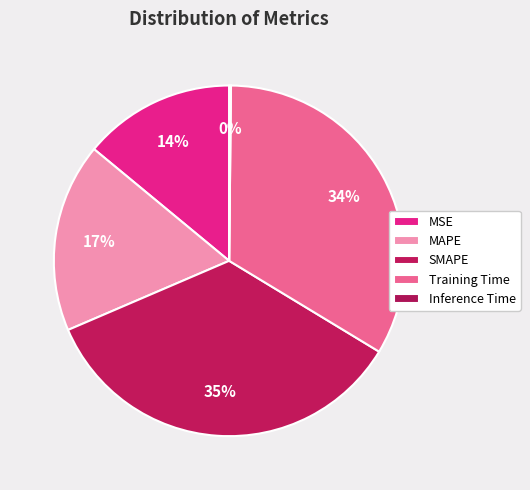

Which slice is the smallest?

Inference Time